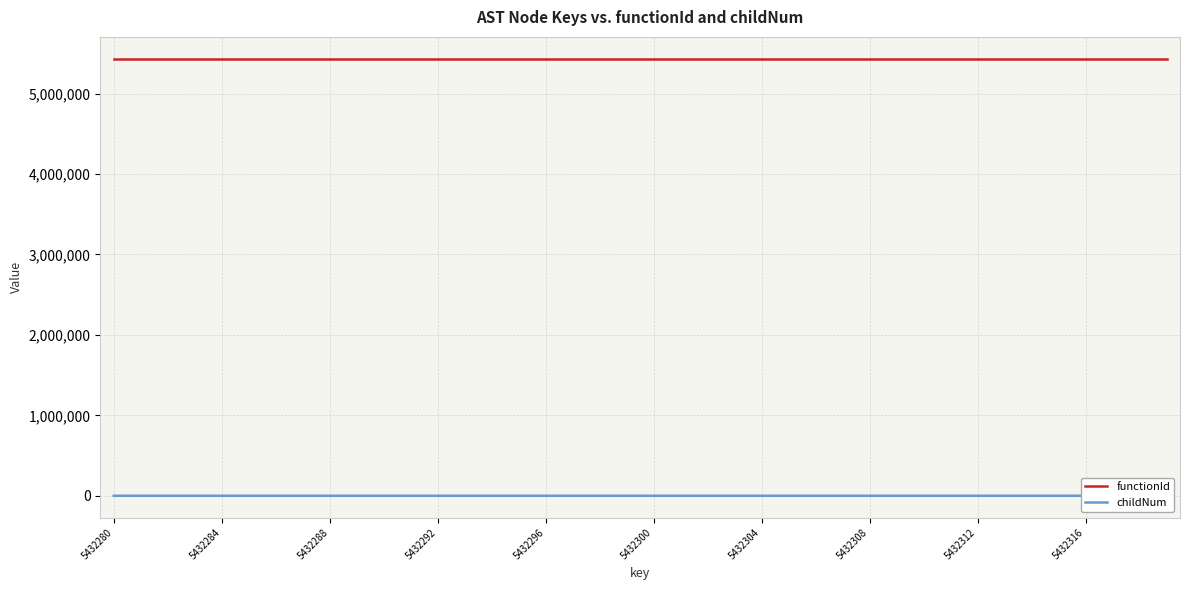

What is the maximum value shown in the chart?

5432279